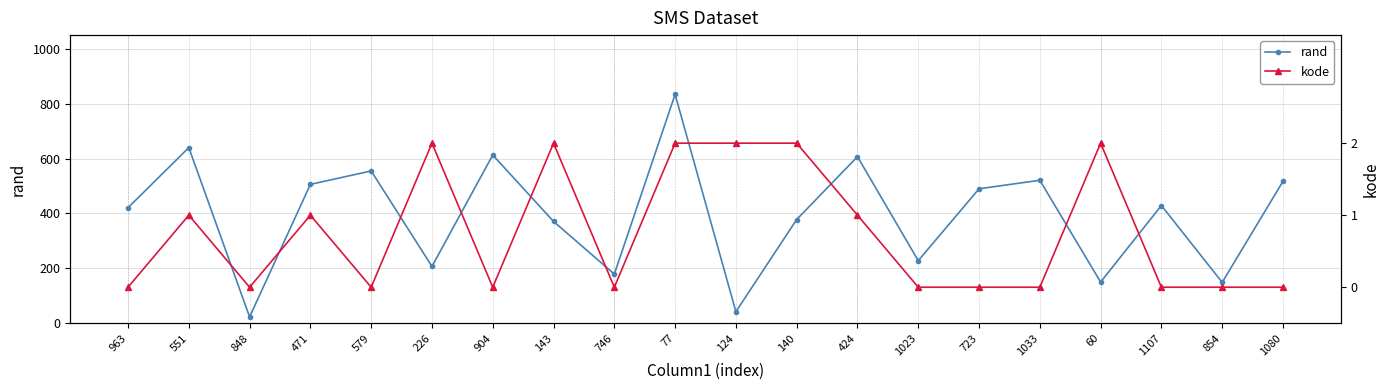

What is the average value of the kode series?

1